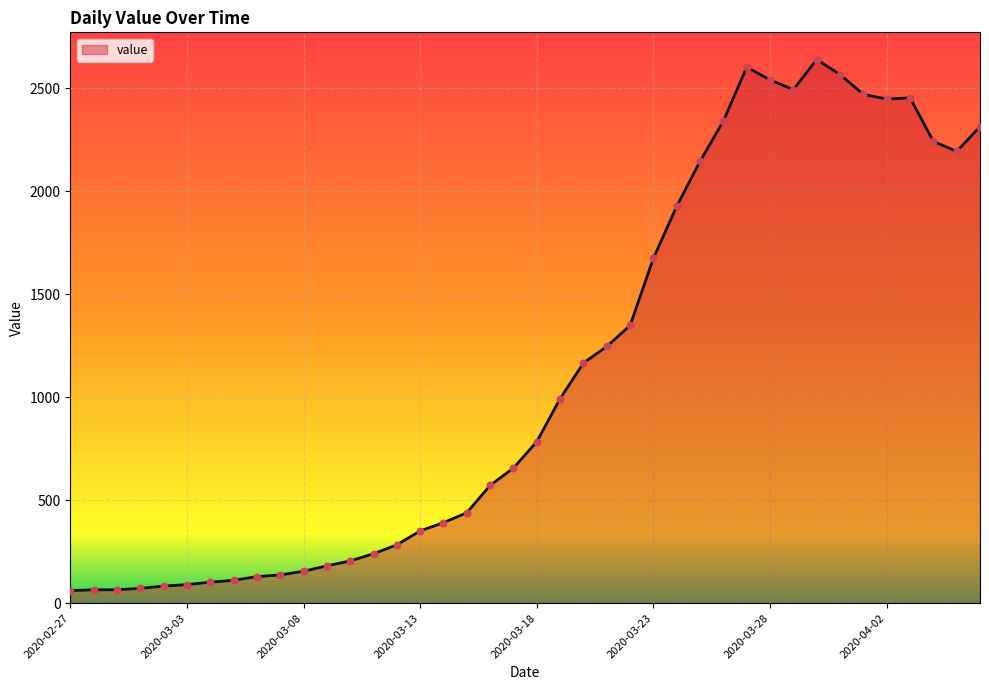

What is the difference between the maximum and minimum values?

2578